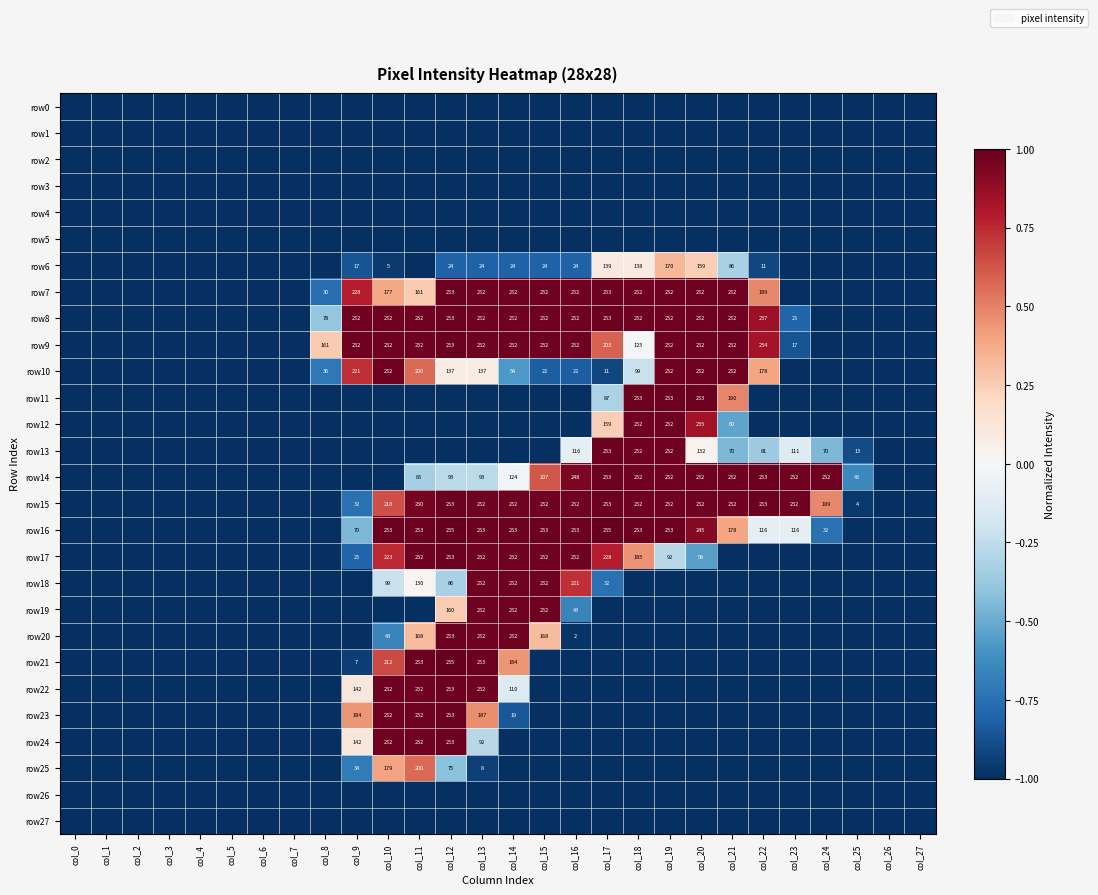

What is the sum of all row10 values?

-11.3